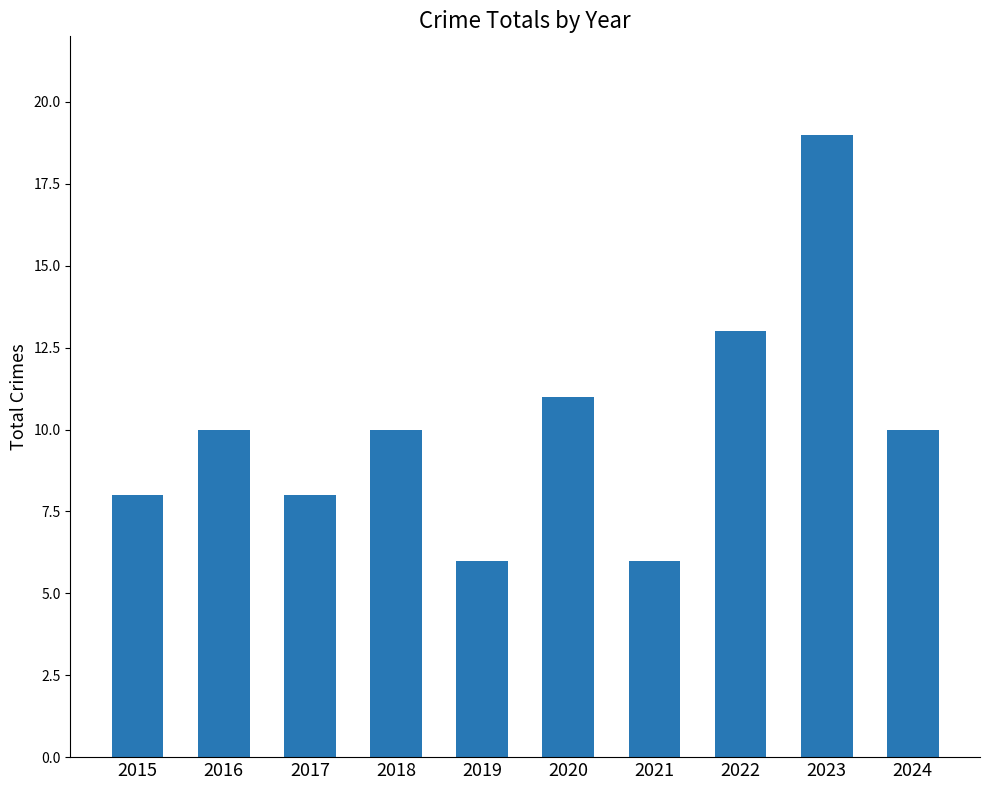

What is the smallest value displayed?

6